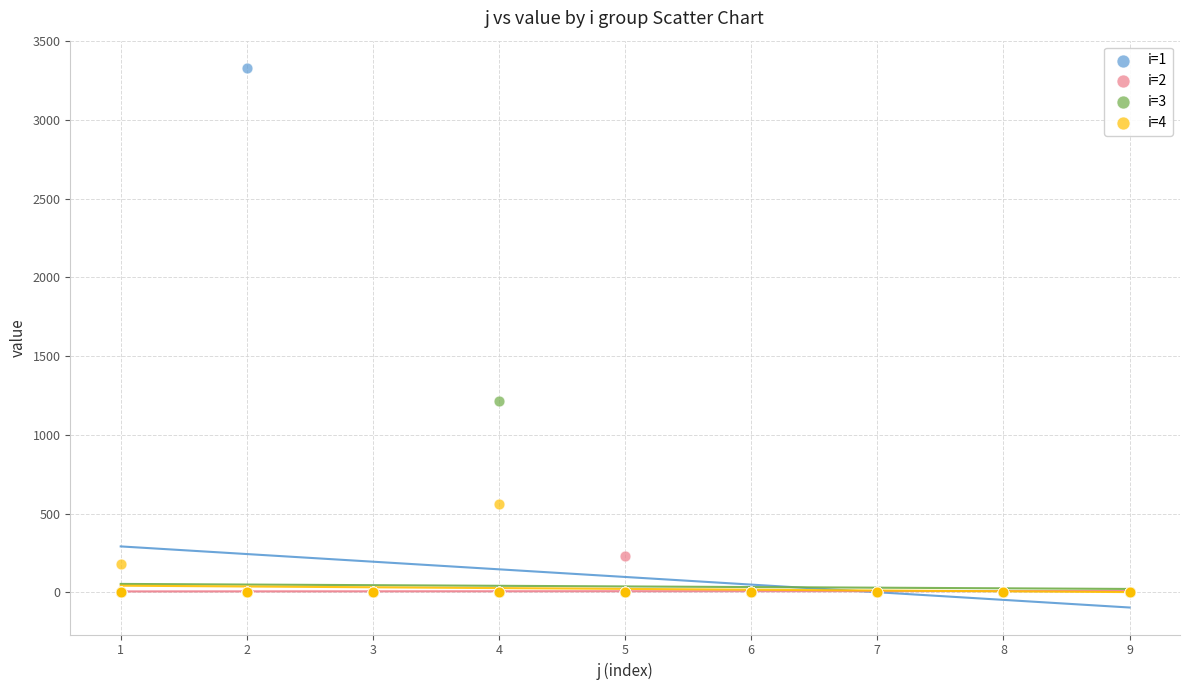

Which series has the largest Y range (max minus min)?

i=1